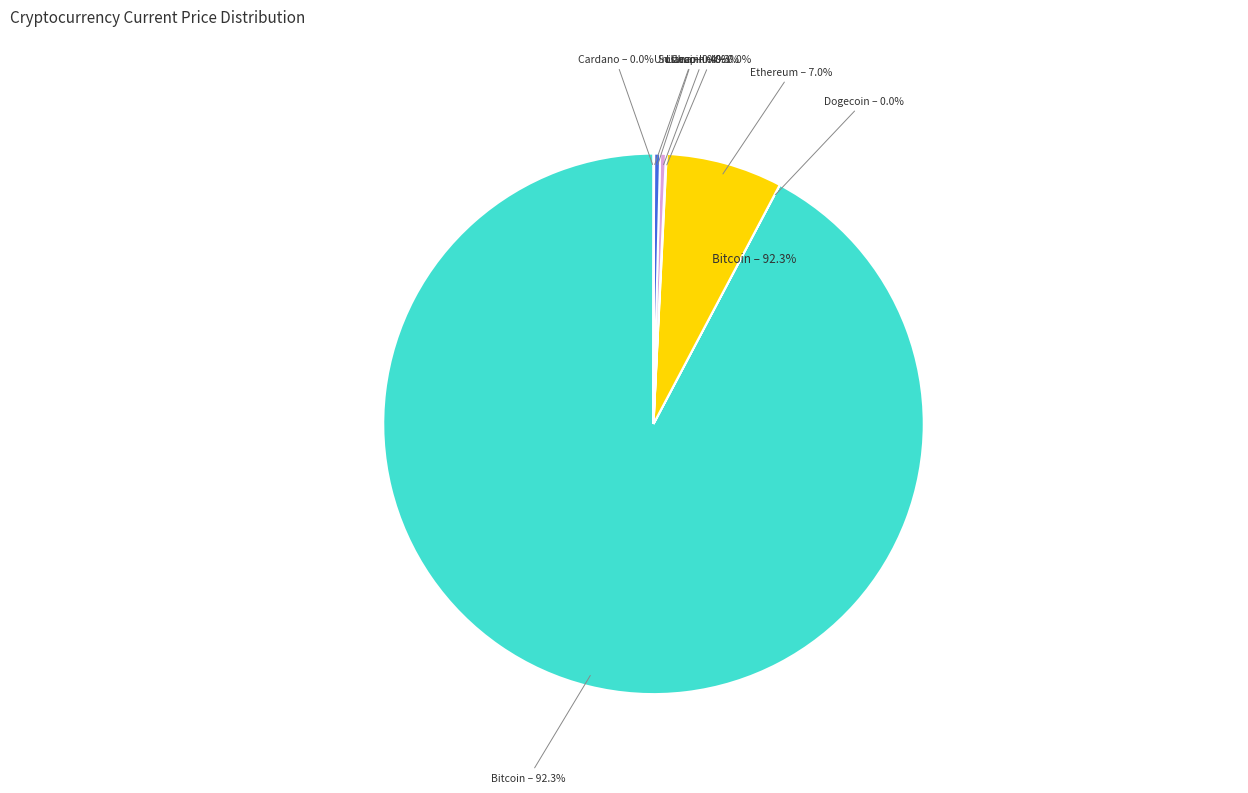

Do sol and doge together represent more than half of the pie?

No